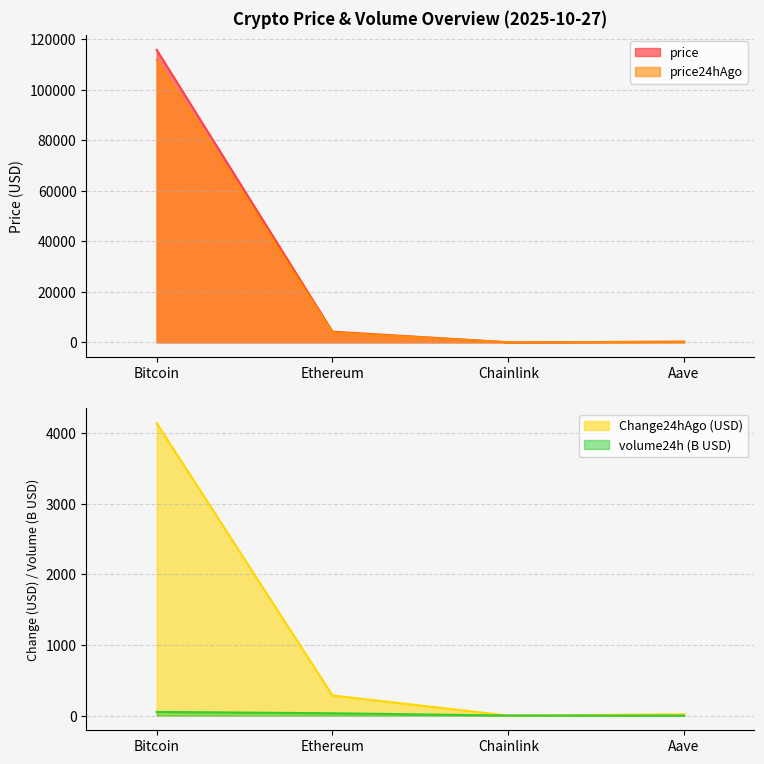

True or false: price24hAgo has more than 2 interior local peaks.

False